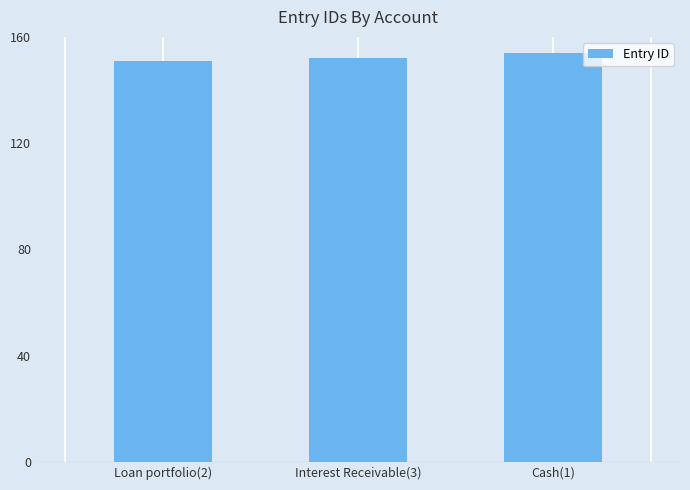

How many series are shown in this chart?

1